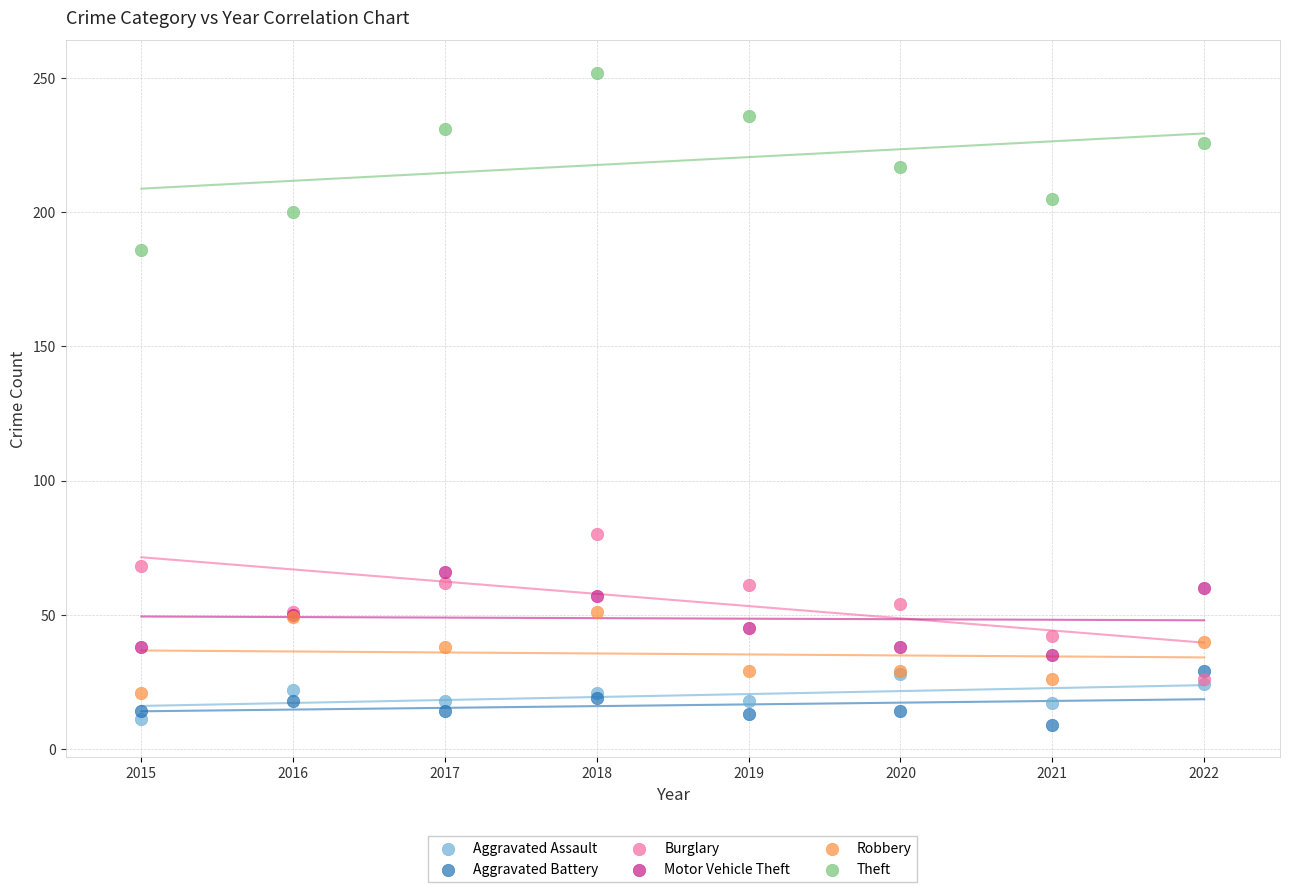

Across all series, what Y value is closest to 130?

80